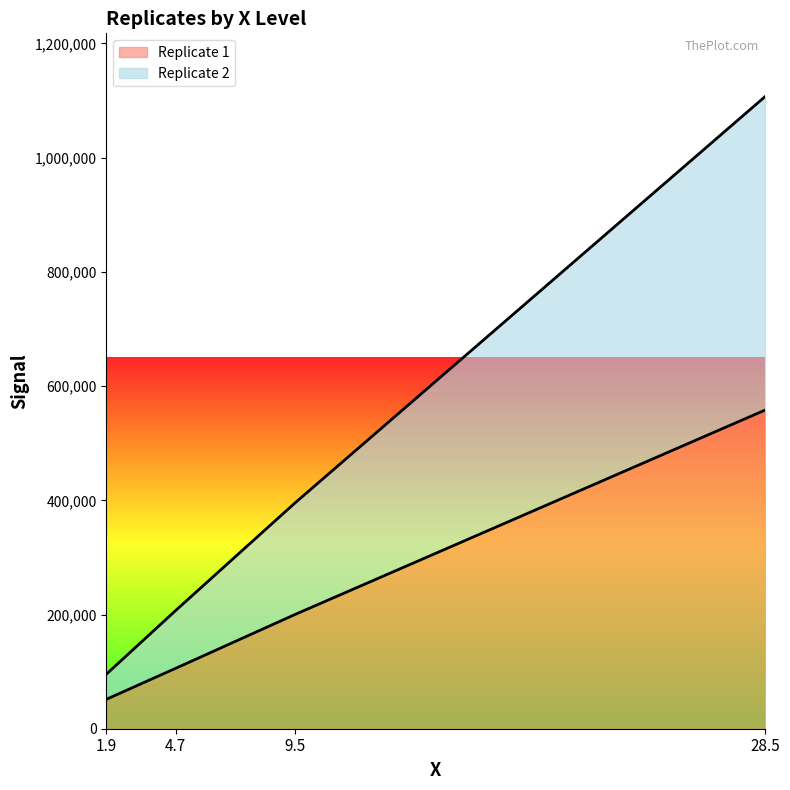

The value of Replicate 1 at 28.5 is 300923.5. True or false?

False